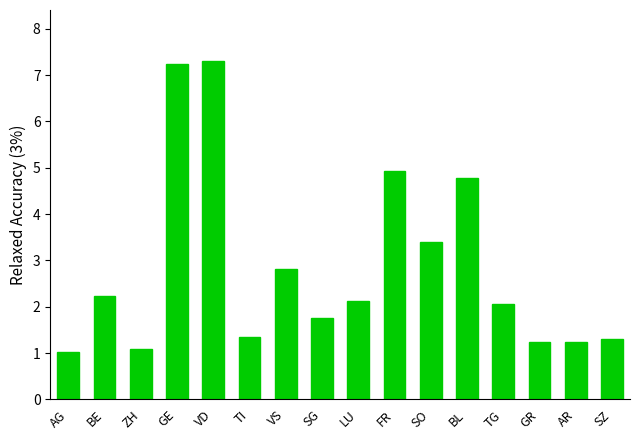

At which label does the data first exceed 2?

BE